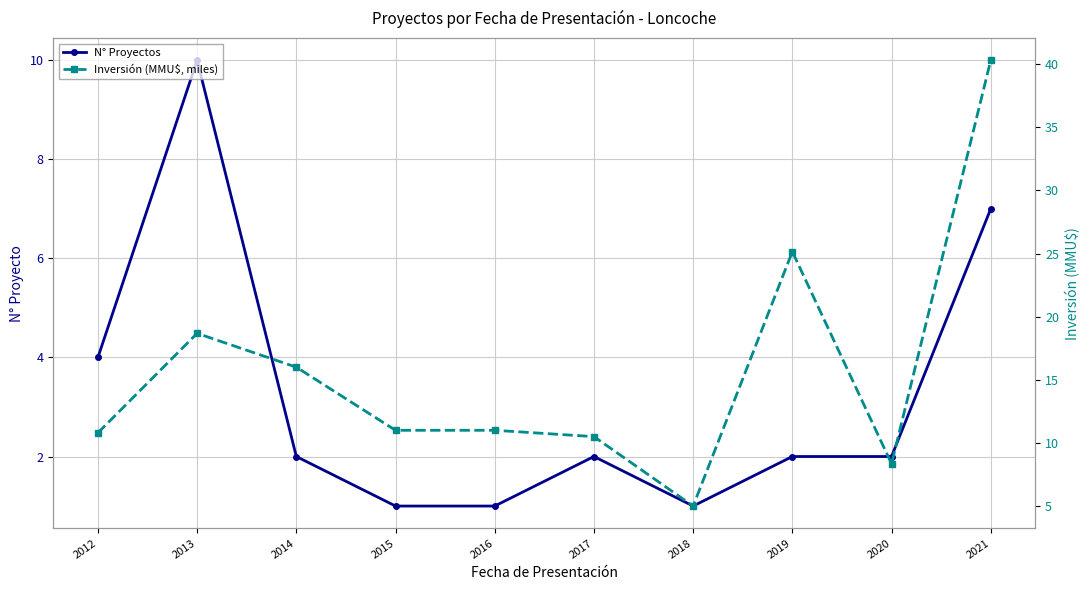

What is the average value of the N° Proyectos series?

3.2